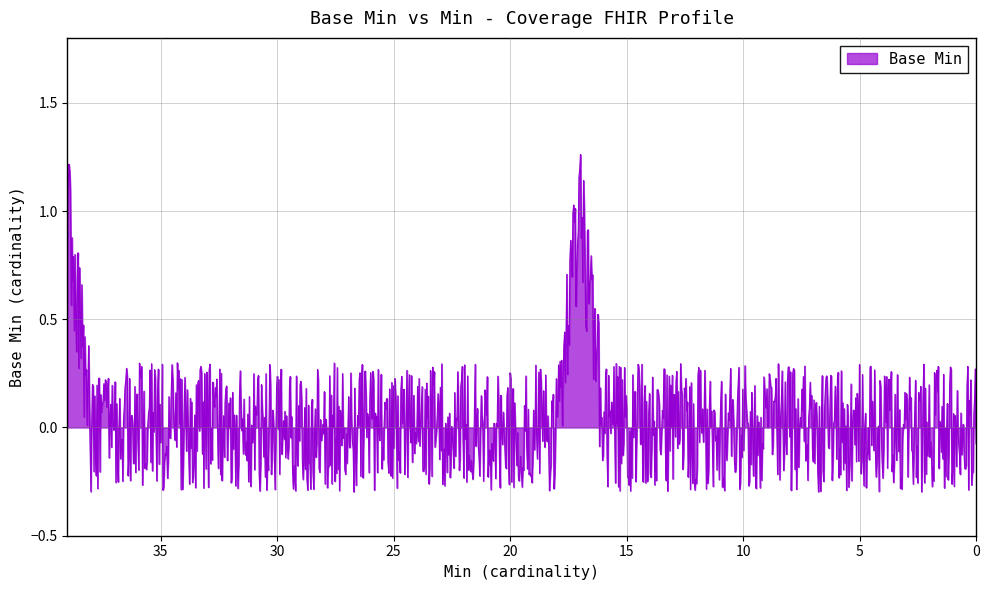

True or false: there are more than 1 points higher than both neighbors.

False